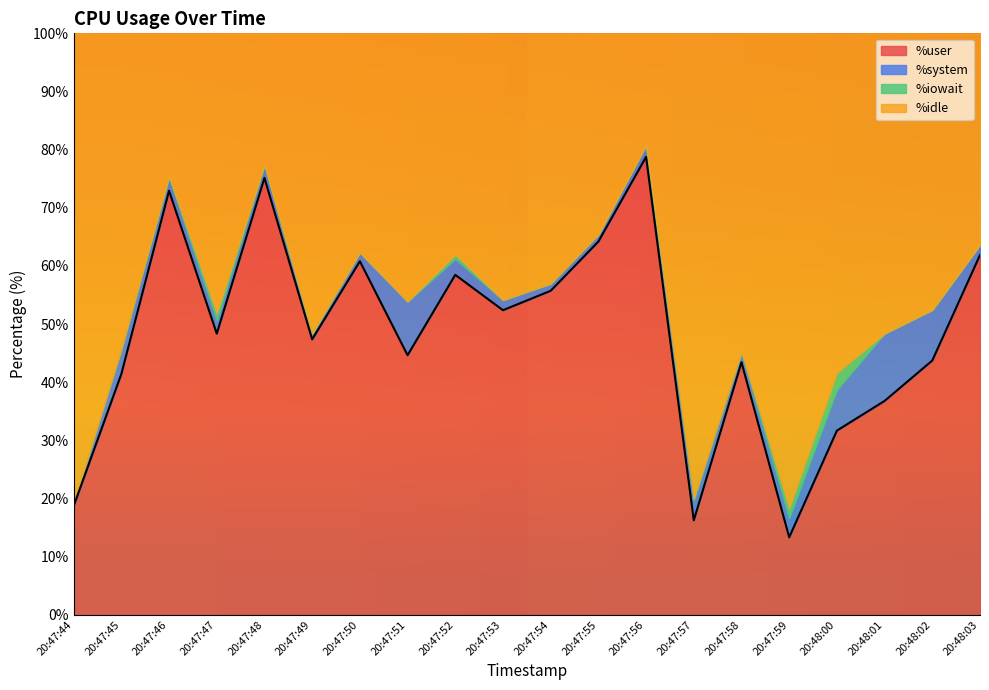

True or false: %iowait has more than 2 points higher than both neighbors.

True